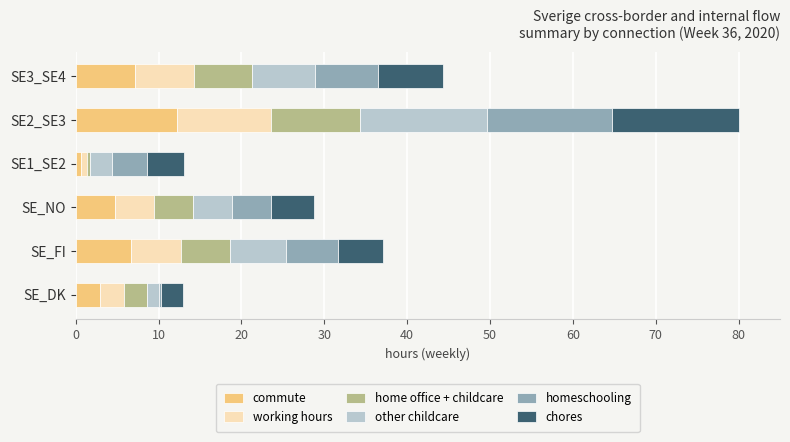

At which label does commute reach its peak?

SE2_SE3